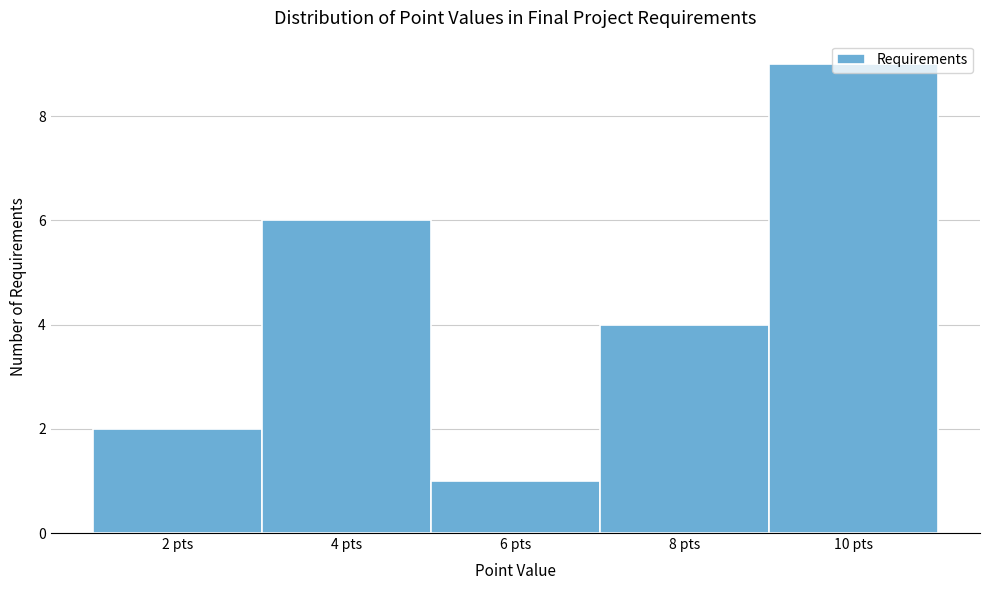

Rank the categories by value from highest to lowest.

10 pts, 4 pts, 8 pts, 2 pts, 6 pts